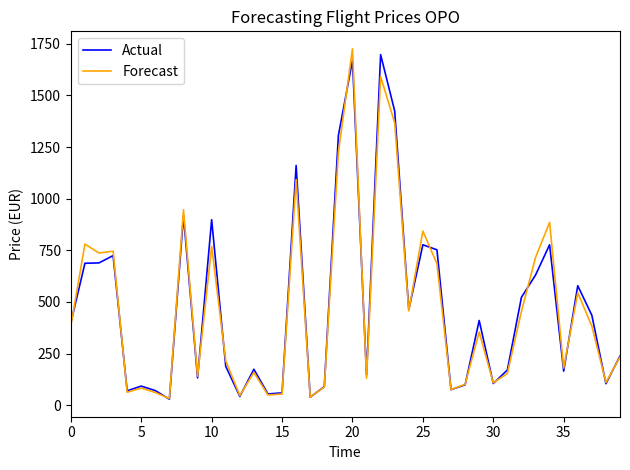

How many lines are shown in the chart?

2